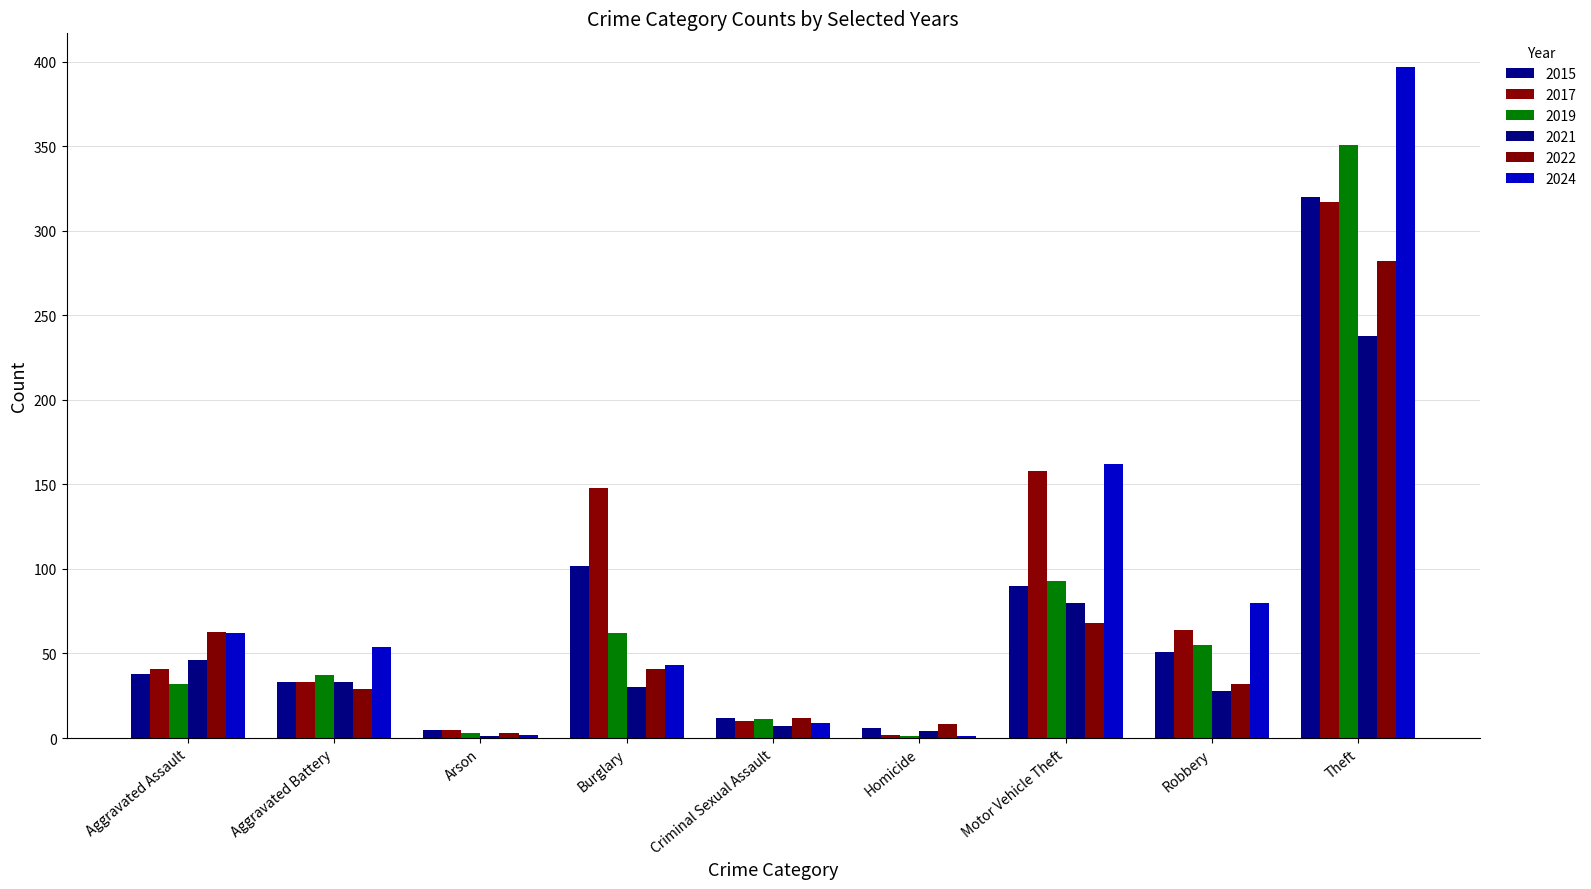

At how many categories does at least one series exceed 1?

9